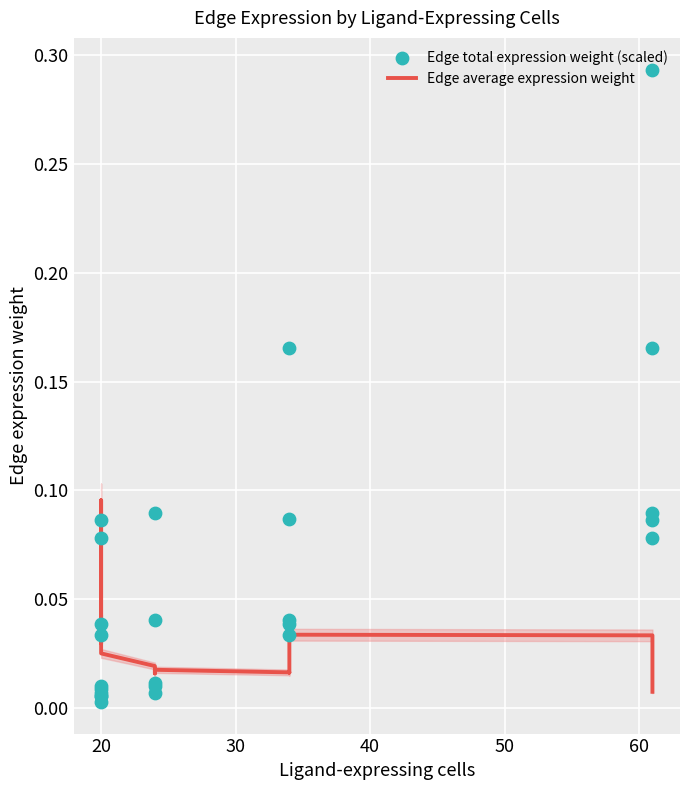

Which series has the largest total across all categories?

Edge total expression weight (scaled)